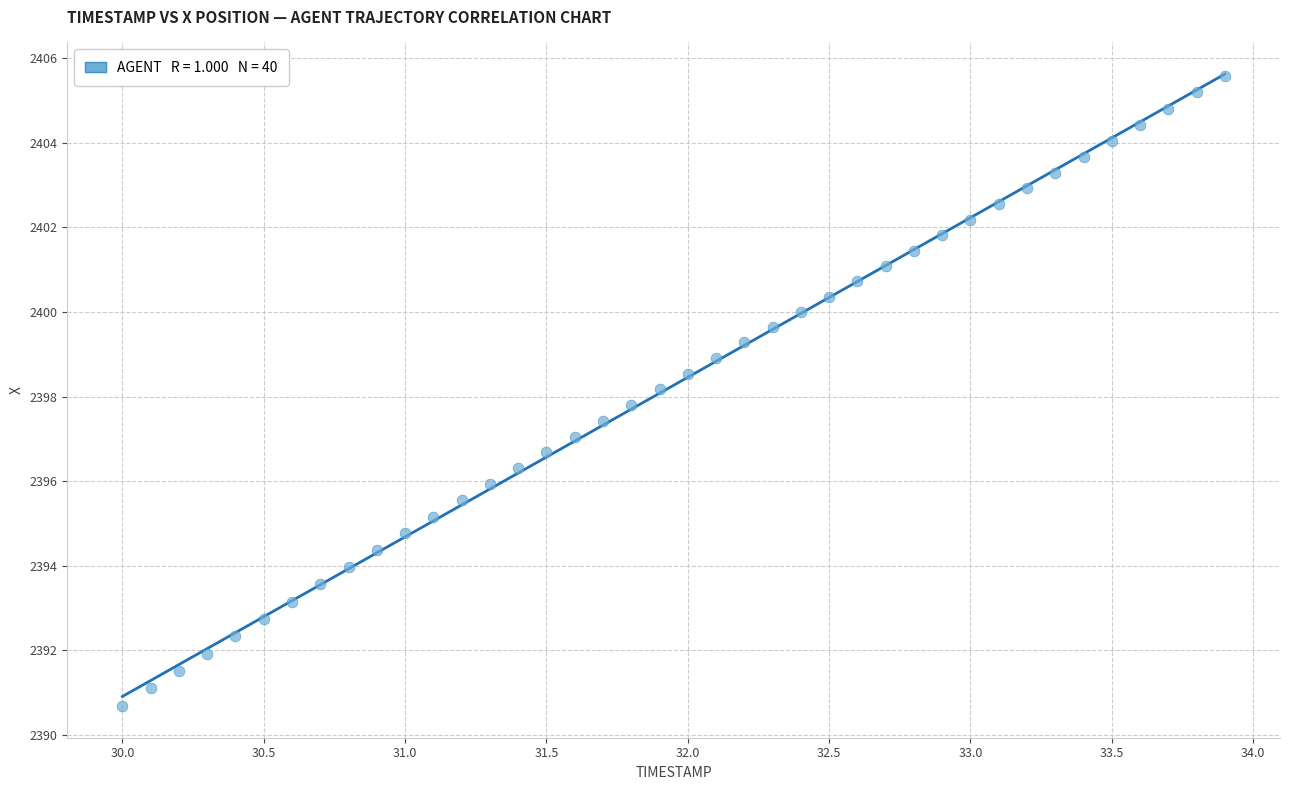

What is the range of Y values (max minus min)?

14.9